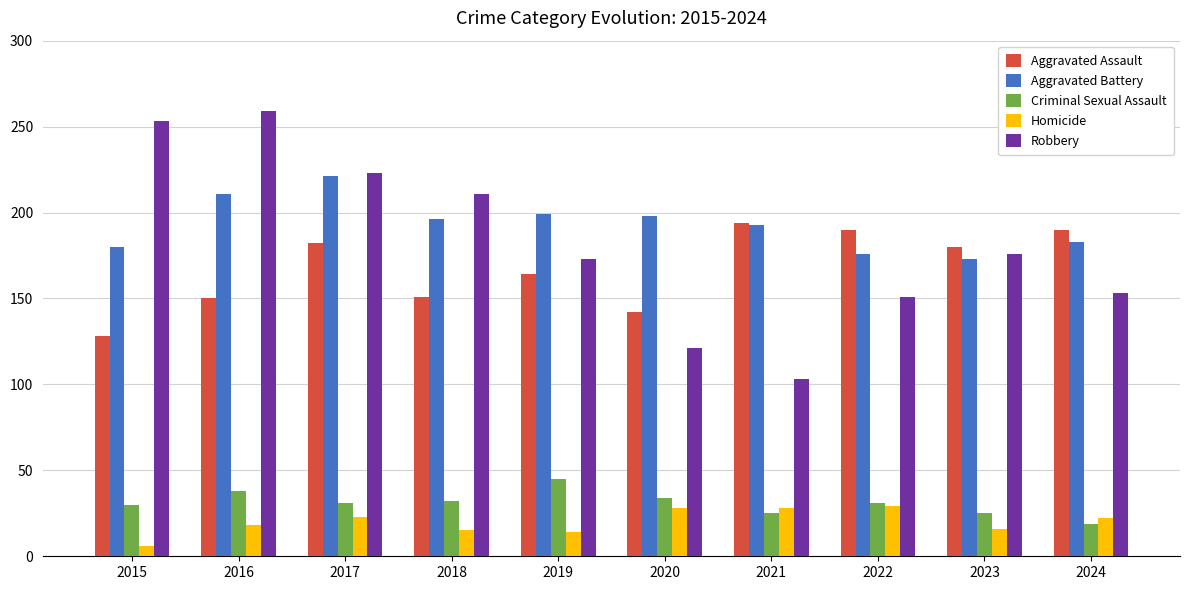

Does the chart contain any negative values?

No